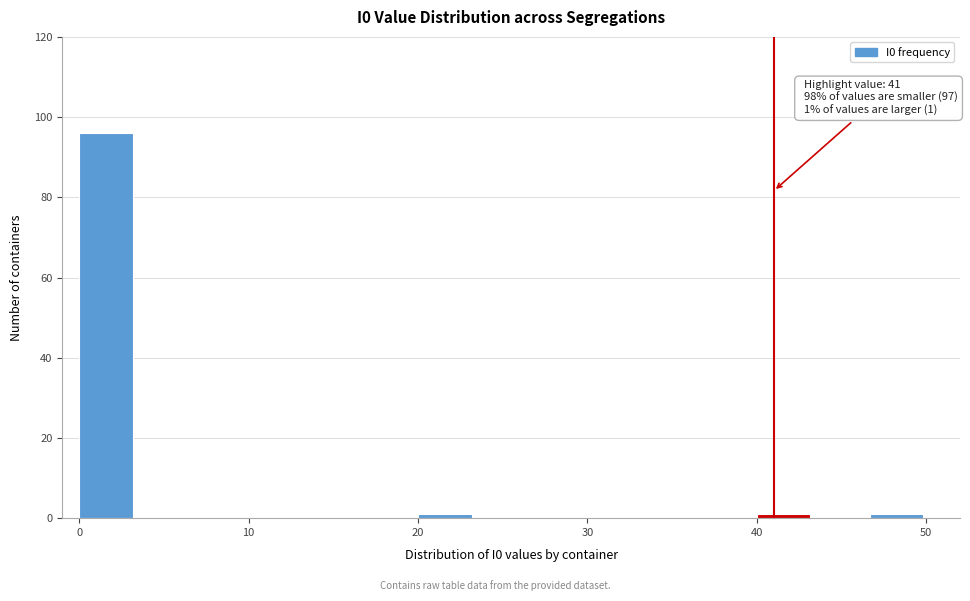

Read against the x-axis, roughly where is the centre of the tallest bar?

2